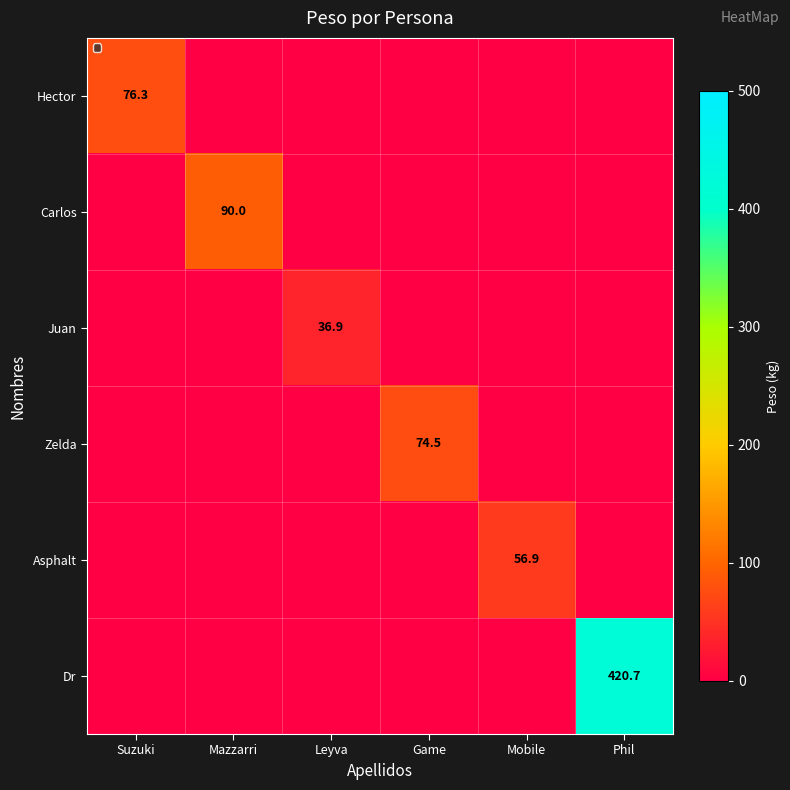

Which series changed the most between Game and Phil?

Dr